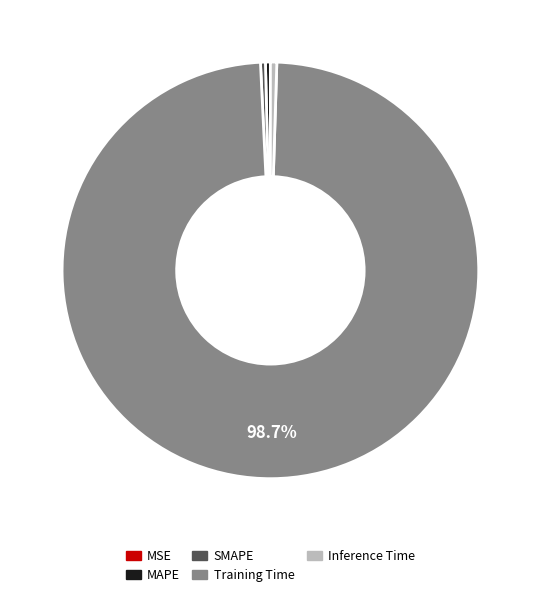

What portion of the pie excludes Training Time?

1.3%